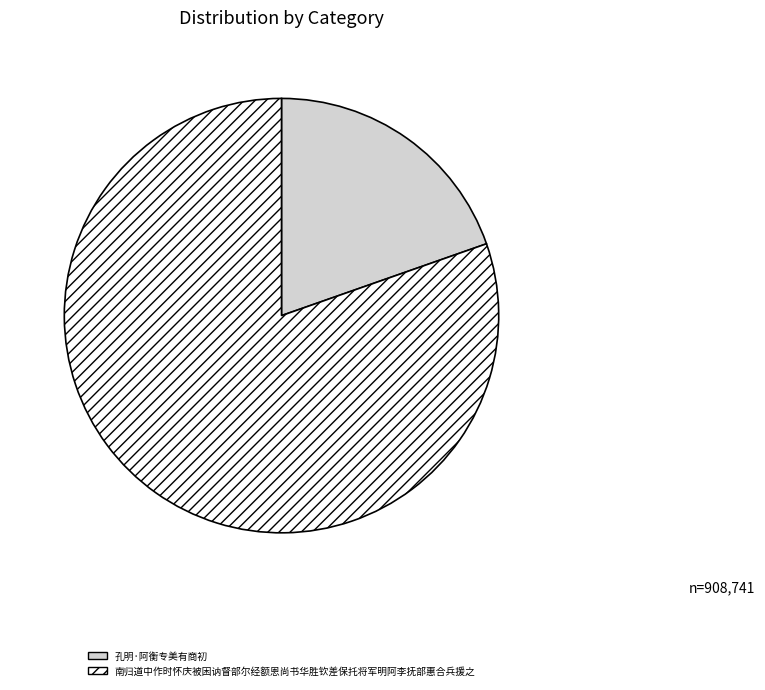

Combined, do 南归道中作时怀庆被困讷督部尔经额恩尚书华胜钦差保托将军明阿李抚部惠合兵援之 and 孔明·阿衡专美有商初 account for over 50%?

Yes